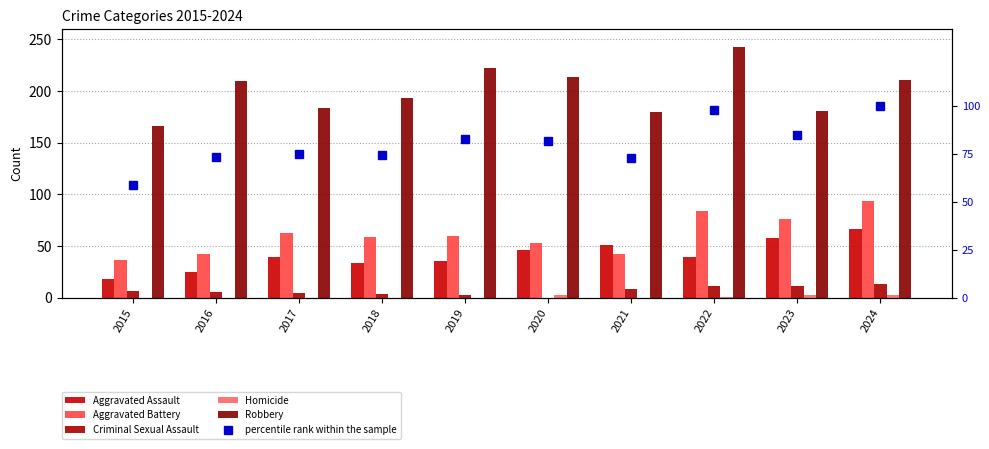

What is the total value across all series at 2016?

355.1